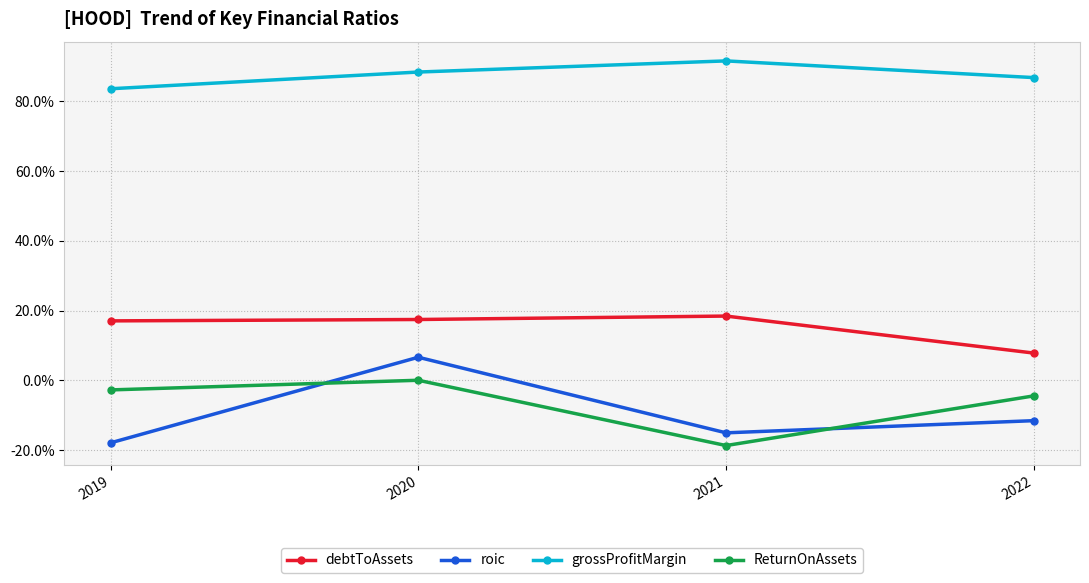

List the series in order of their peak value, highest first.

grossProfitMargin, debtToAssets, roic, ReturnOnAssets